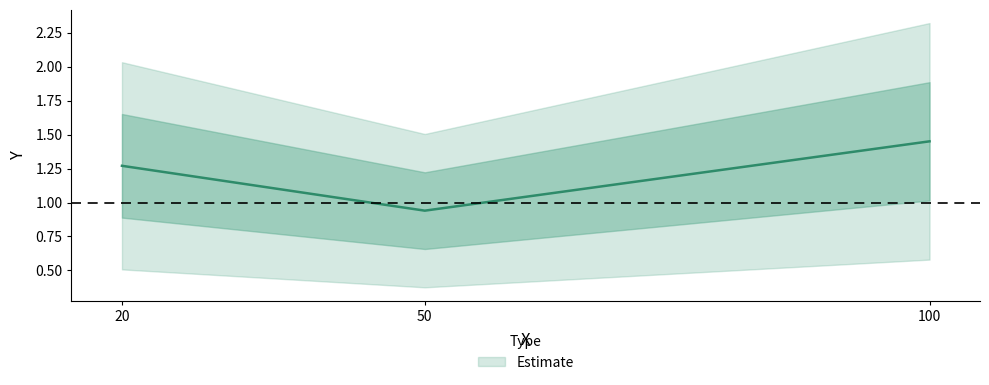

What is the value of the 1st point from the left?

1.3